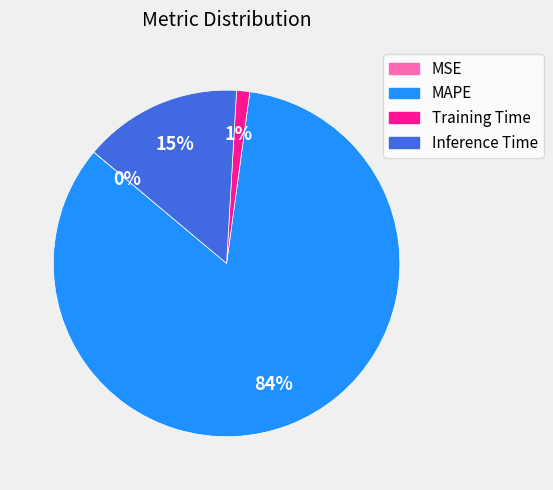

Which slice is the largest?

MAPE